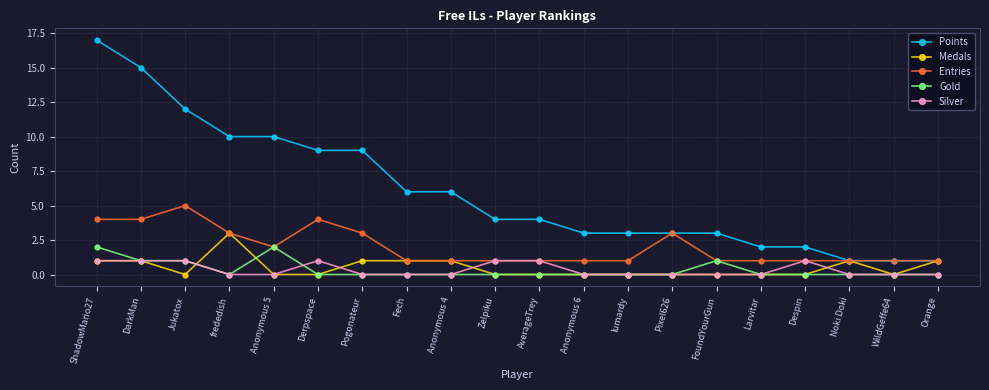

Is this an area chart (filled region under the line)?

No